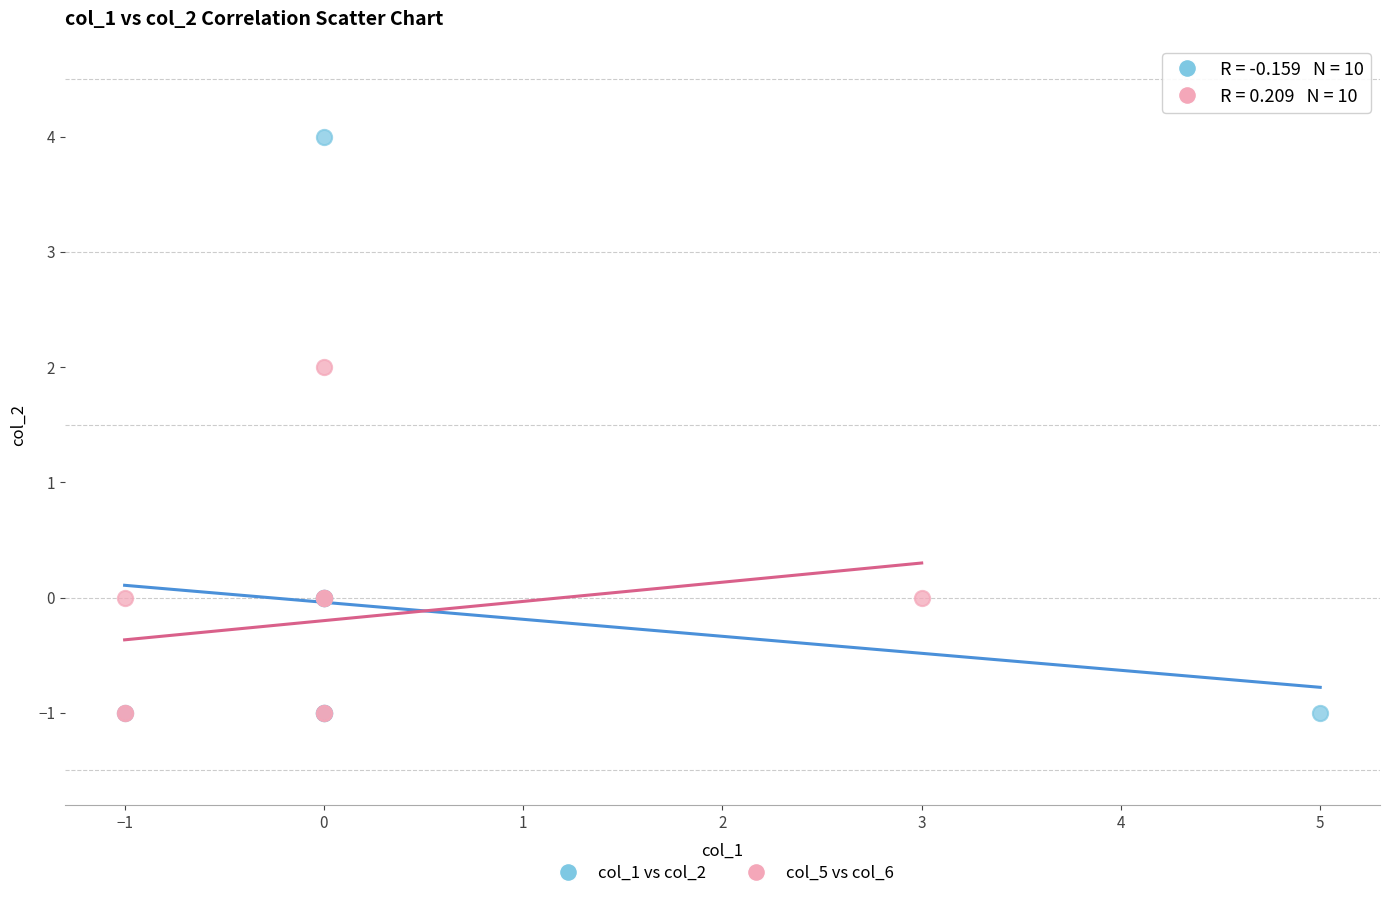

Which series reaches the maximum Y coordinate?

col_1 vs col_2